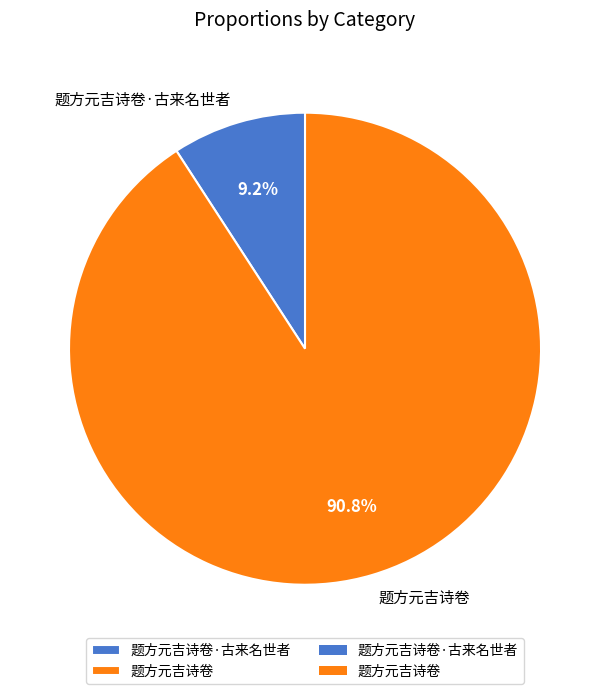

Is it true that 题方元吉诗卷·古来名世者 is 9% of the pie?

True